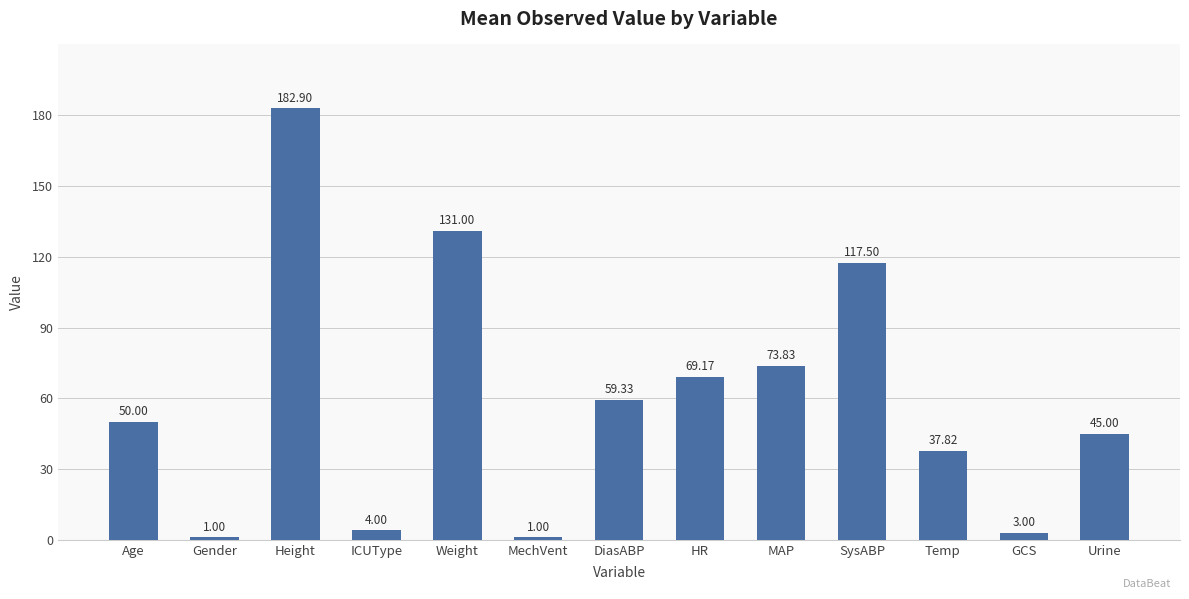

What is the difference between the maximum and second lowest values?

181.9